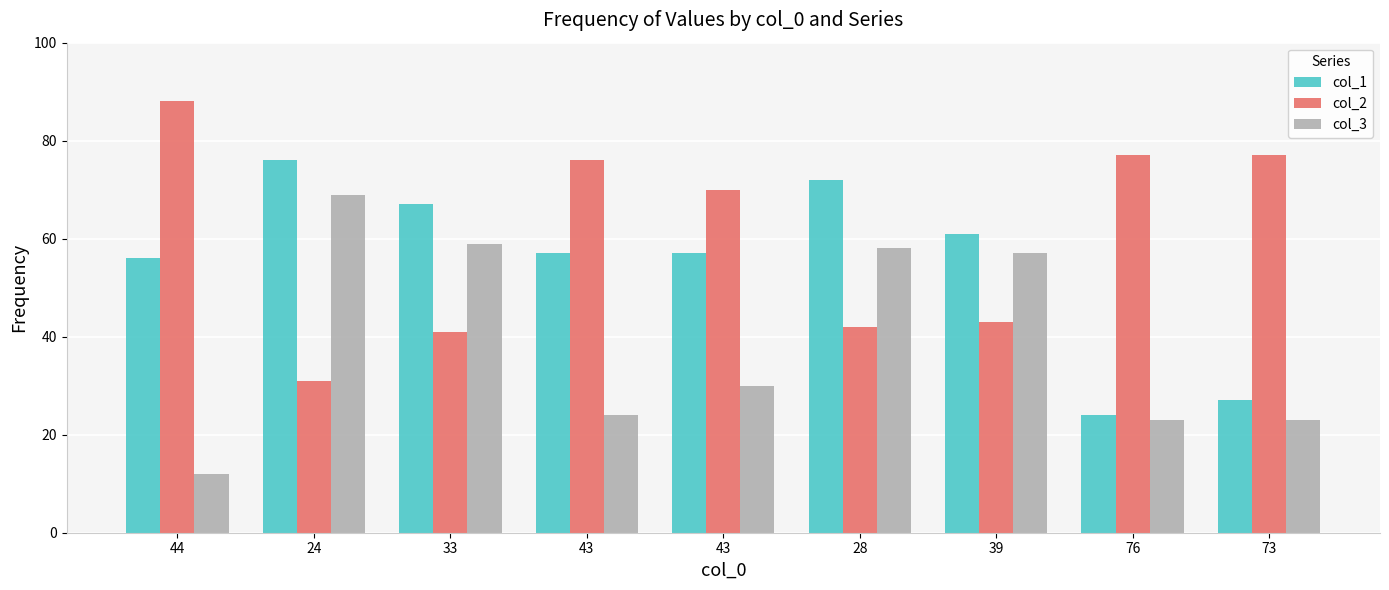

Which series has the widest spread of values?

col_2